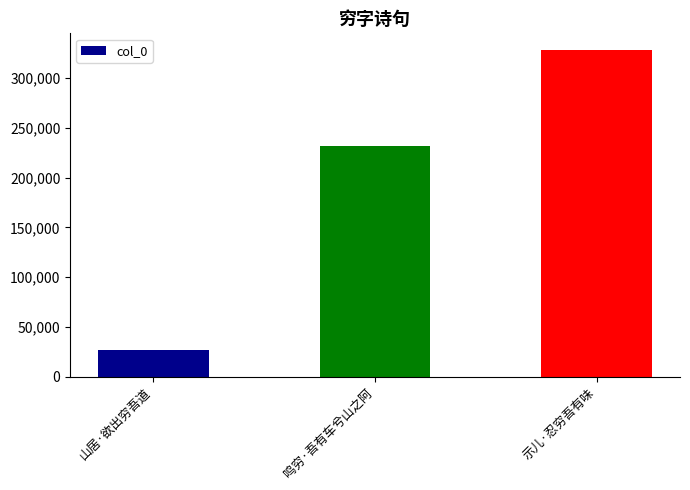

Approximately how many times larger is the value at 鸣穷·吾有车兮山之阿 compared to 山居·欲出穷吾道?

8.6